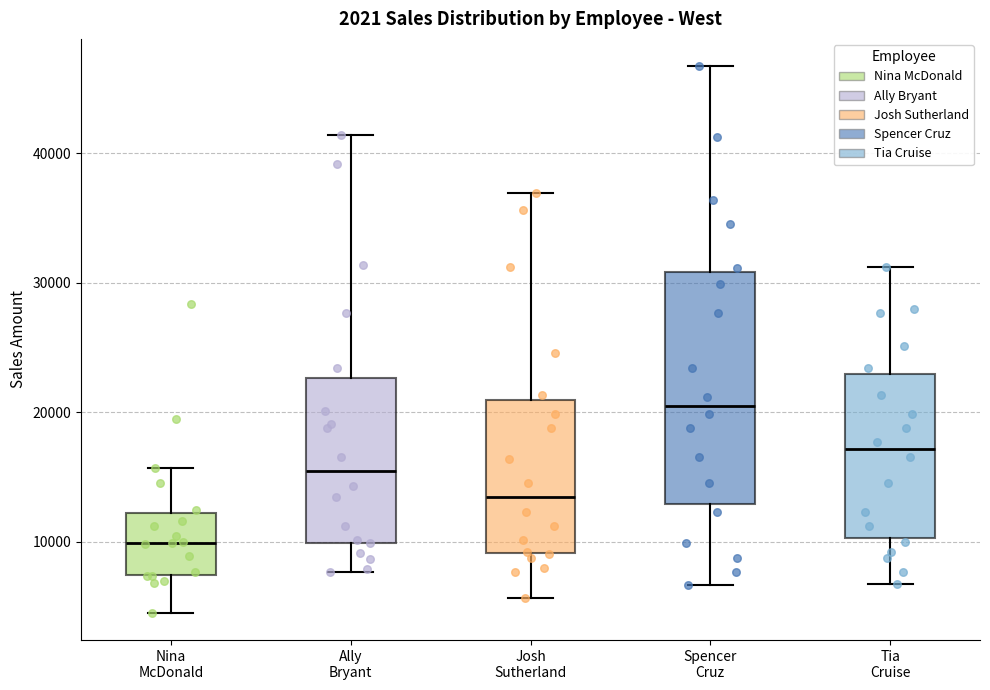

Where does the median line of the box for Josh Sutherland sit on the y-axis? The values are not printed on the chart, so give them approximately, as read against the axis.

13000